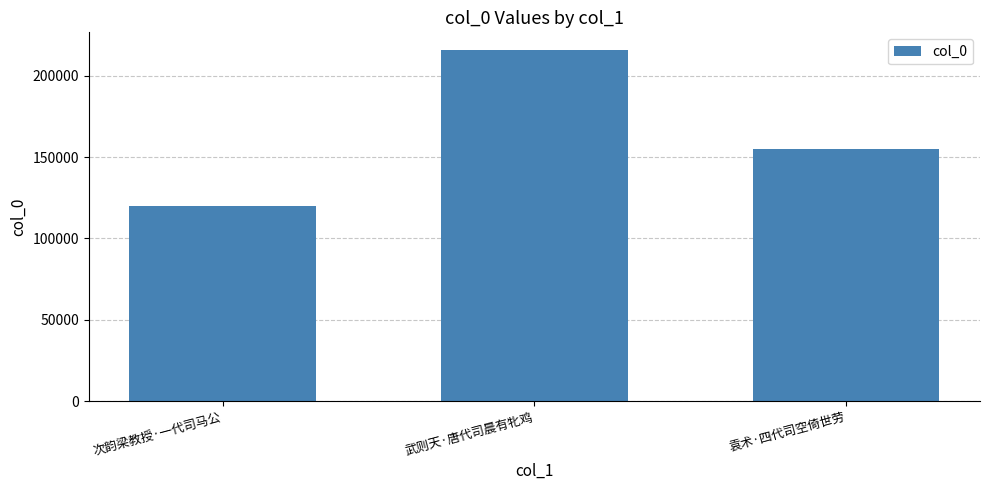

Between 次韵梁教授·一代司马公 and 武则天·唐代司晨有牝鸡, which is larger?

武则天·唐代司晨有牝鸡